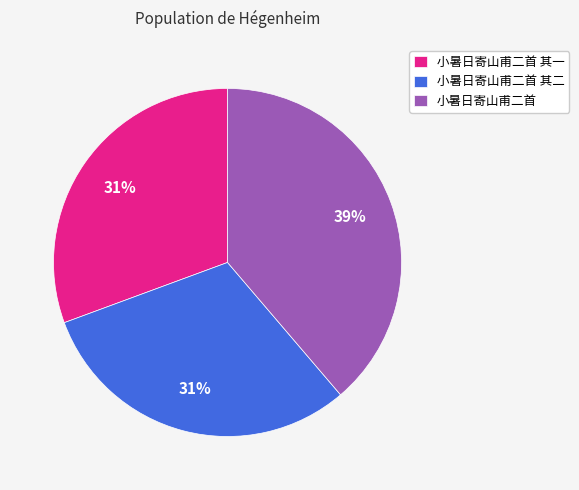

To the nearest percent, what is the difference between the largest and smallest slice percentages?

8%